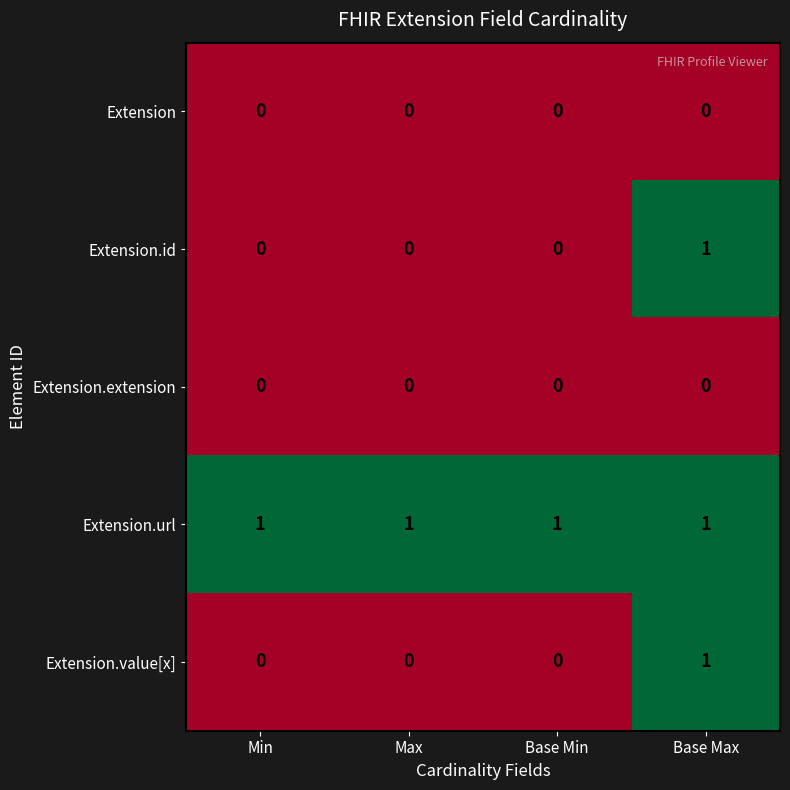

Is it true that Extension equals 0 at Base Min?

True